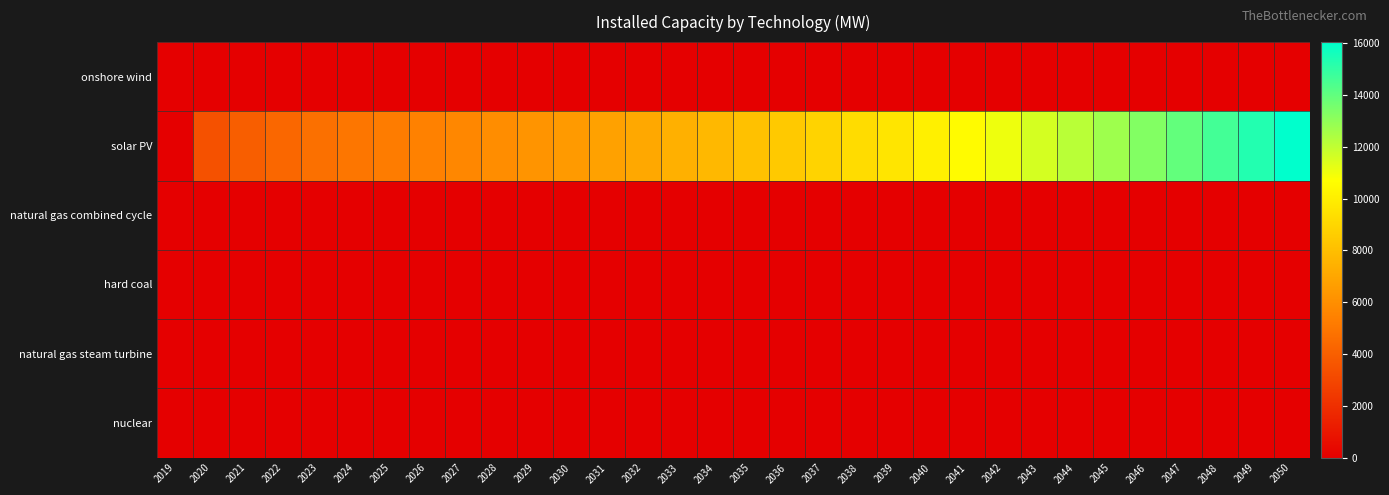

Which category has the lowest value across all series?

2019